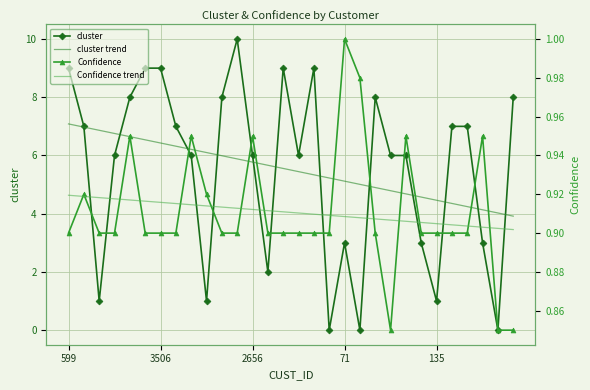

Which series has the largest total across all categories?

cluster